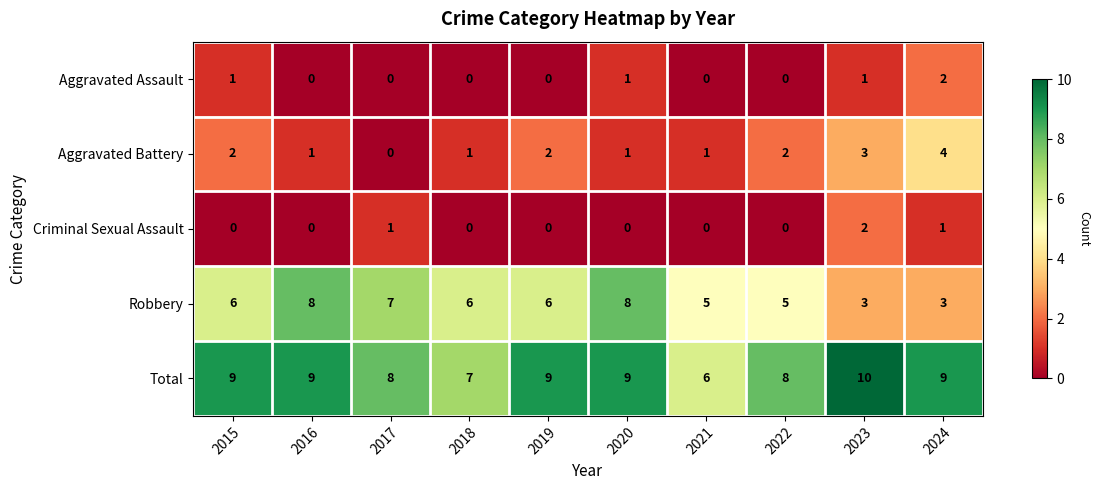

Which label corresponds to the largest value in the chart?

2023